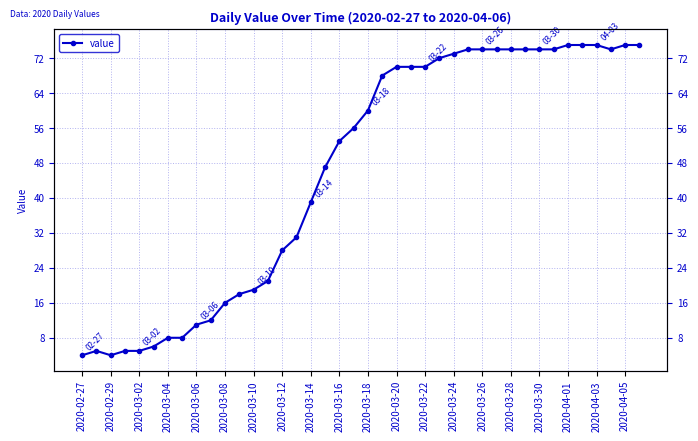

What position from the right is 35?

5